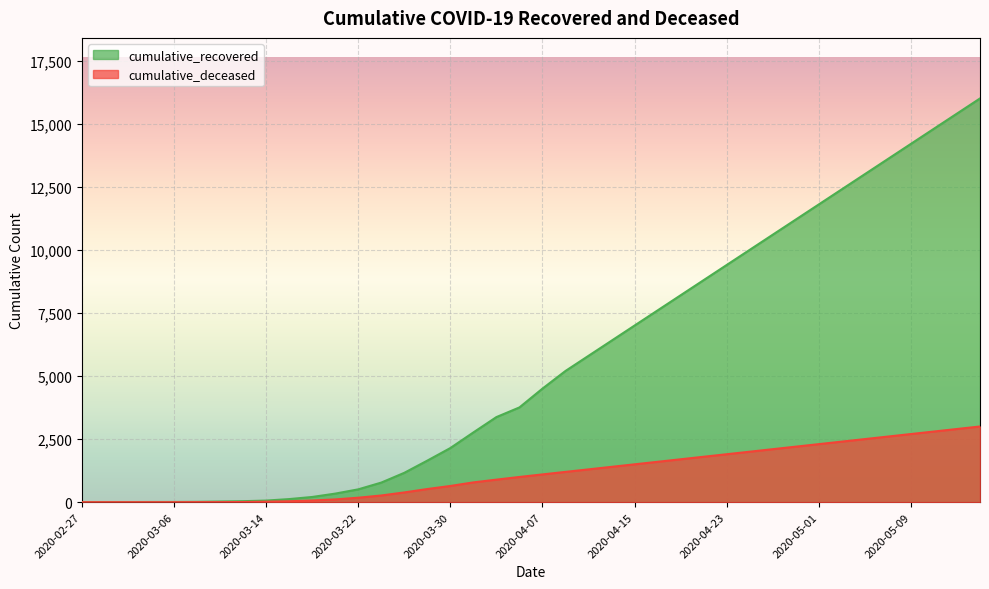

True or false: cumulative_deceased and cumulative_recovered intersect in this chart.

False